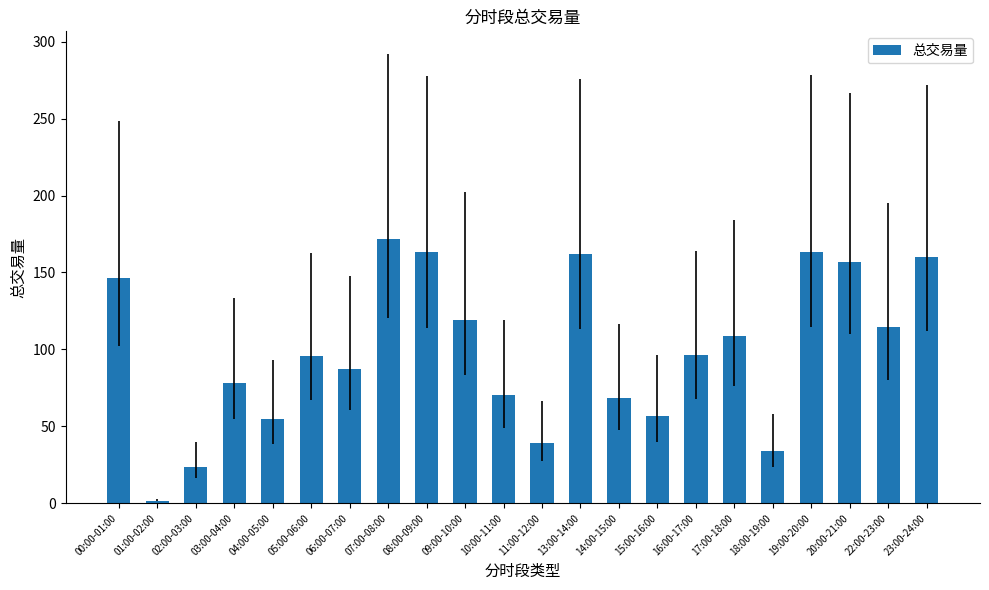

What is the maximum value shown in the chart?

171.8